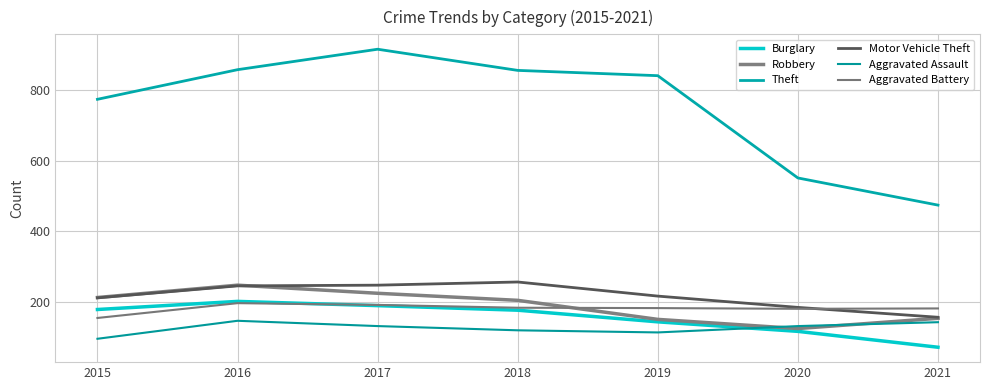

Reading left to right, transcribe all the data shown in this chart.

Burglary: 178	201	189	176	143	116	71
Robbery: 212	247	224	204	150	124	153
Theft: 774	858	916	856	841	551	474
Motor Vehicle Theft: 211	245	247	256	216	184	156
Aggravated Assault: 95	146	131	119	113	131	142
Aggravated Battery: 154	196	191	183	182	180	181